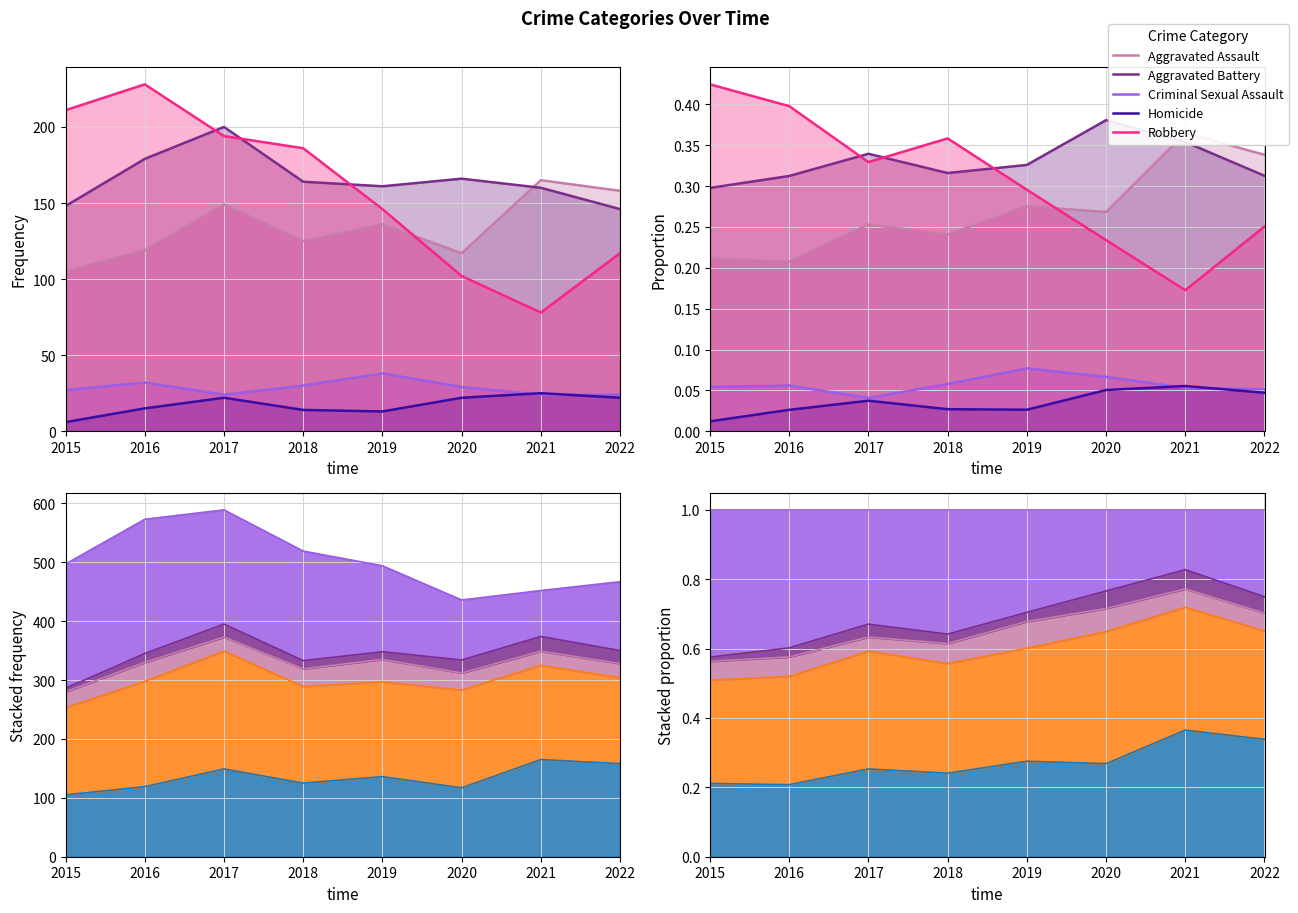

How many lines are shown in the chart?

5